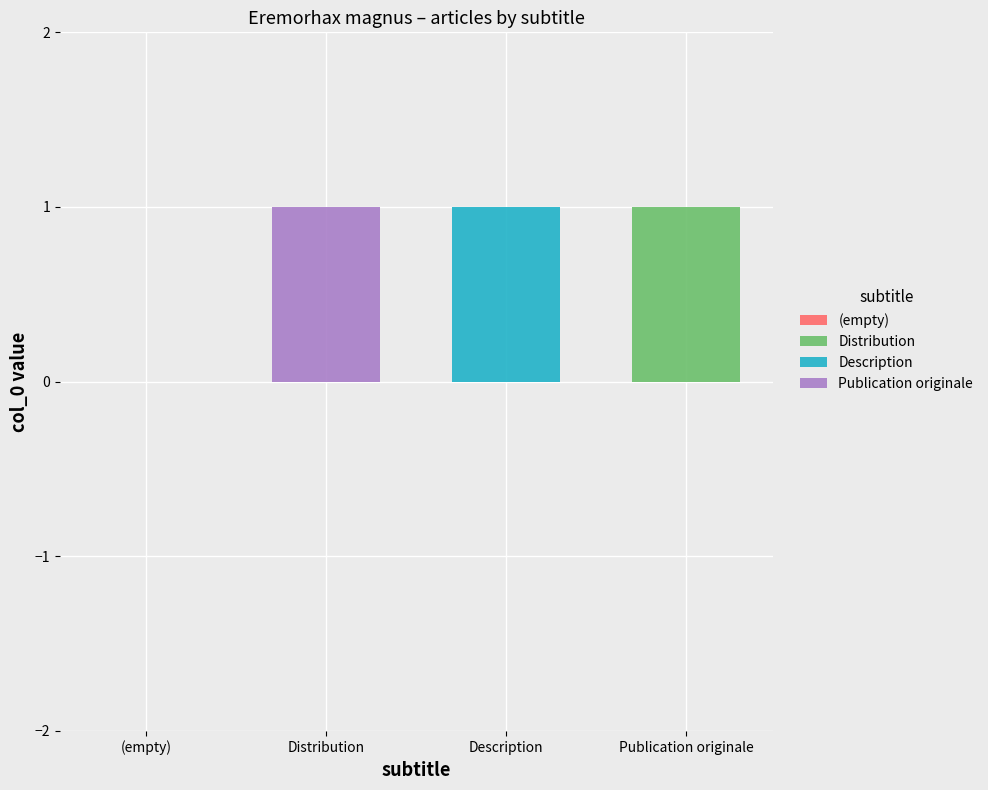

Reading right to left, what are the values for Distribution?

Publication originale=1	Description=0	Distribution=0	(empty)=0